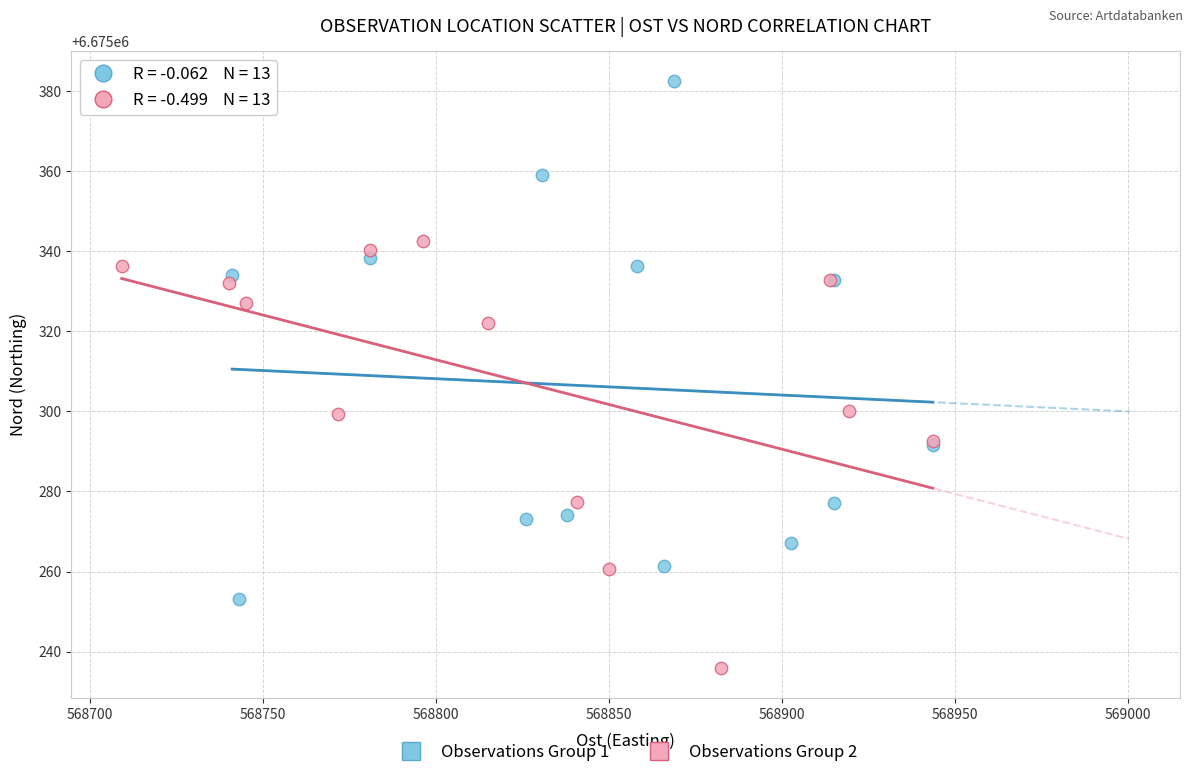

What are all the series names shown in the legend?

Observations Group 1, Observations Group 2